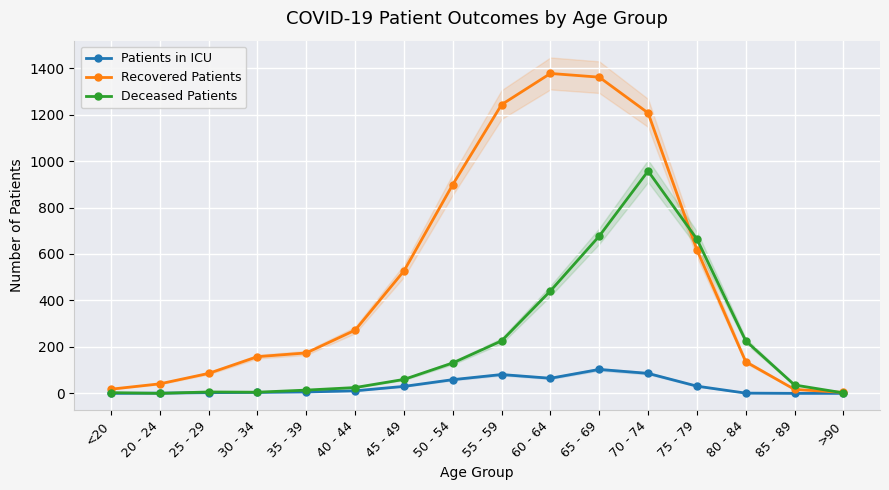

List the labels in order of Recovered Patients value, largest first.

60 - 64, 65 - 69, 55 - 59, 70 - 74, 50 - 54, 75 - 79, 45 - 49, 40 - 44, 35 - 39, 30 - 34, 80 - 84, 25 - 29, 20 - 24, <20, 85 - 89, >90